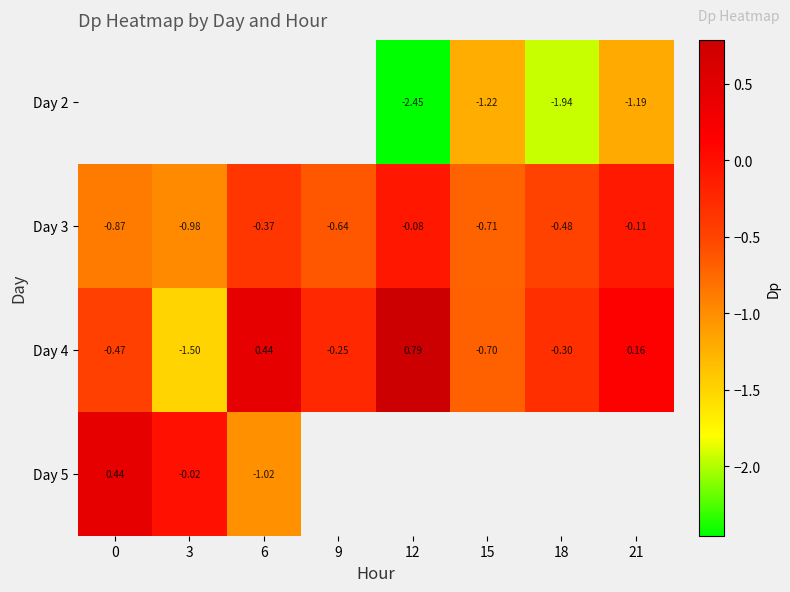

Is the value of Day 5 at 3 greater than the value of Day 4 at 18?

Yes